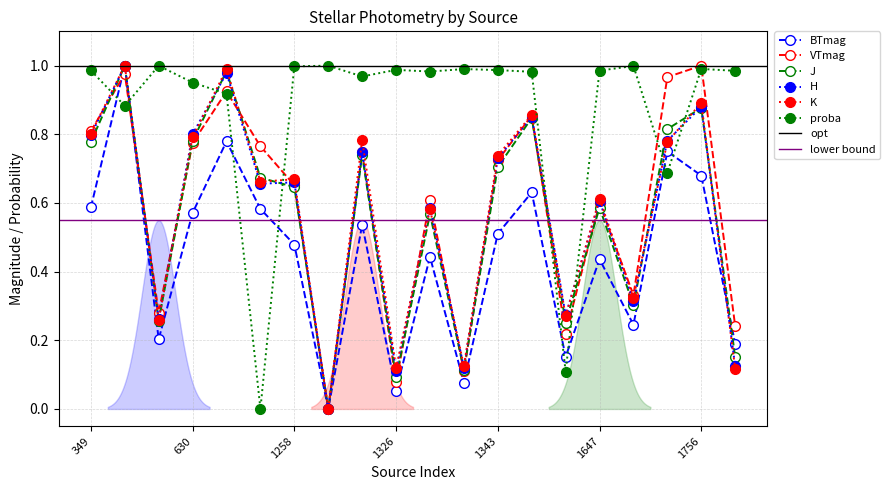

What is the sum of all K values?

11.4